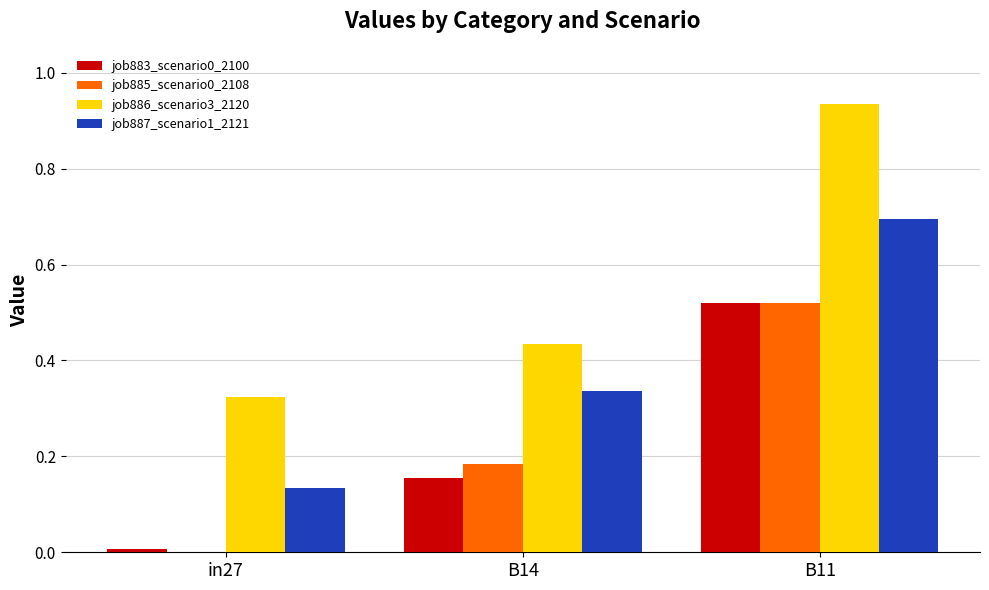

At which label is job885_scenario0_2108 closest to 0?

in27